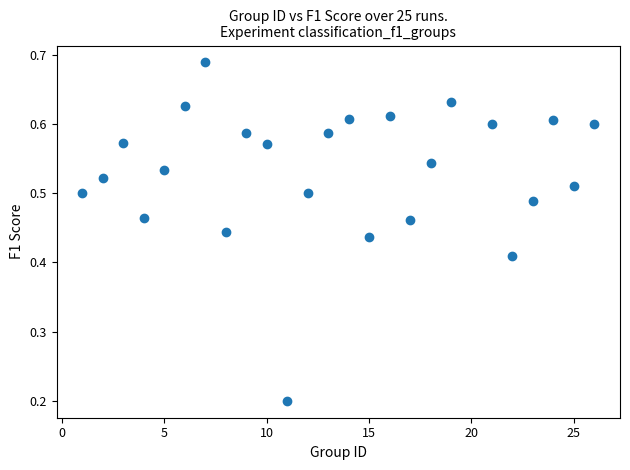

What is the range of X values (max minus min)?

25.0